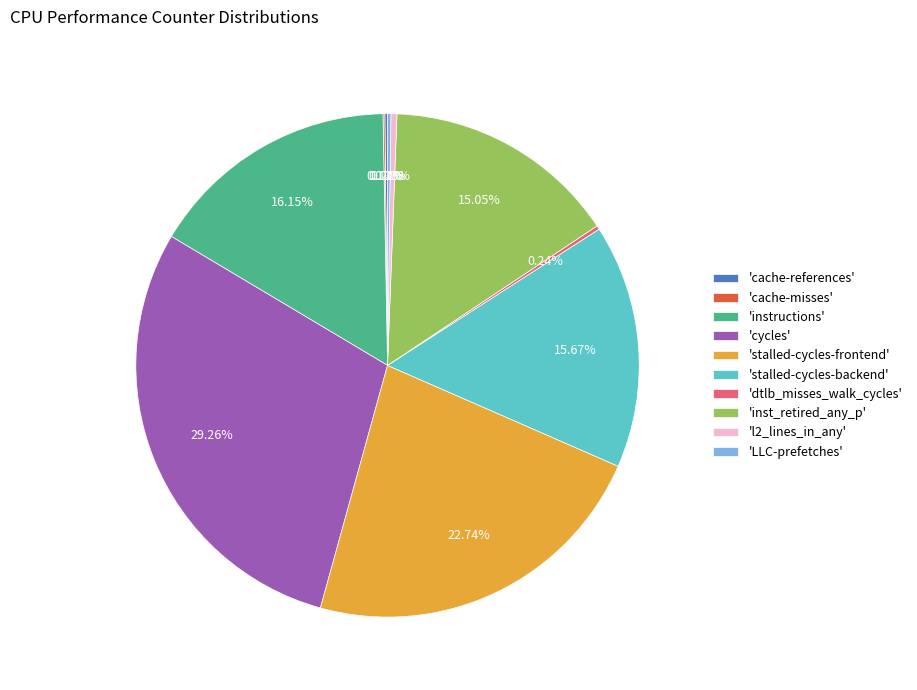

What is the largest slice in the pie chart?

'cycles'